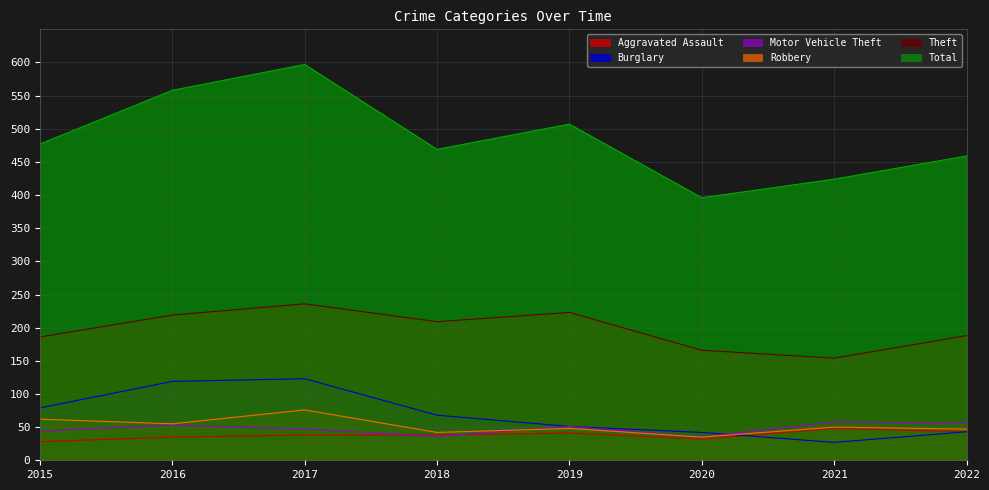

How many Aggravated Assault values are between 35 and 43?

5